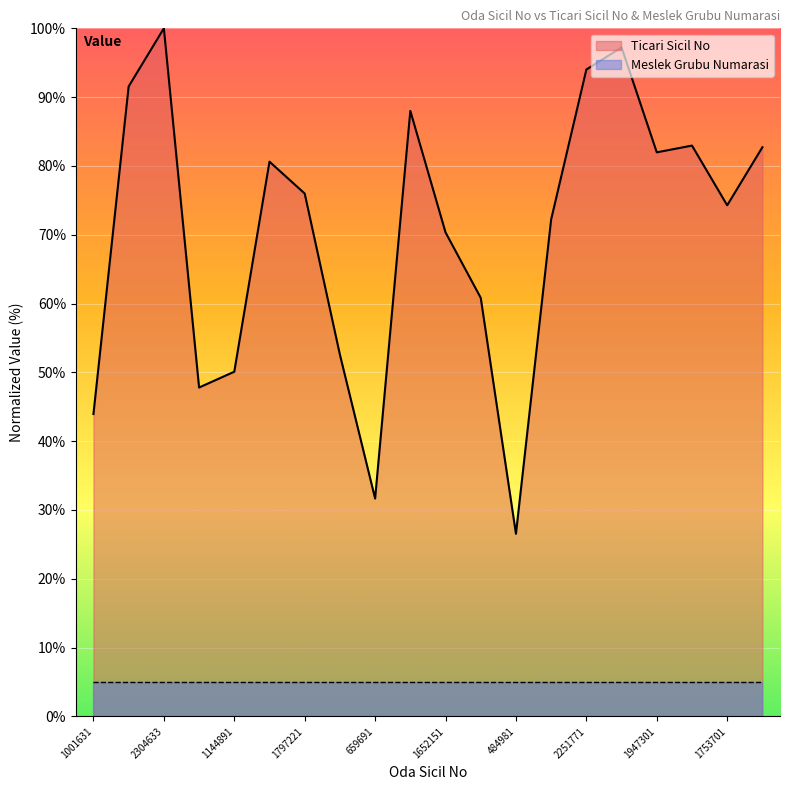

Reading left to right, extract all data points from this chart.

1001631=43.9	2189661=91.6	2304633=100.0	1092231=47.8	1144891=50.1	1913211=80.6	1797221=76.0	1208091=52.6	659691=31.7	2099791=88.0	1652151=70.3	1421641=60.8	484981=26.5	1699921=72.2	2251771=94.0	2297592=97.2	1947301=82.0	1972451=83.0	1753701=74.3	1966111=82.7